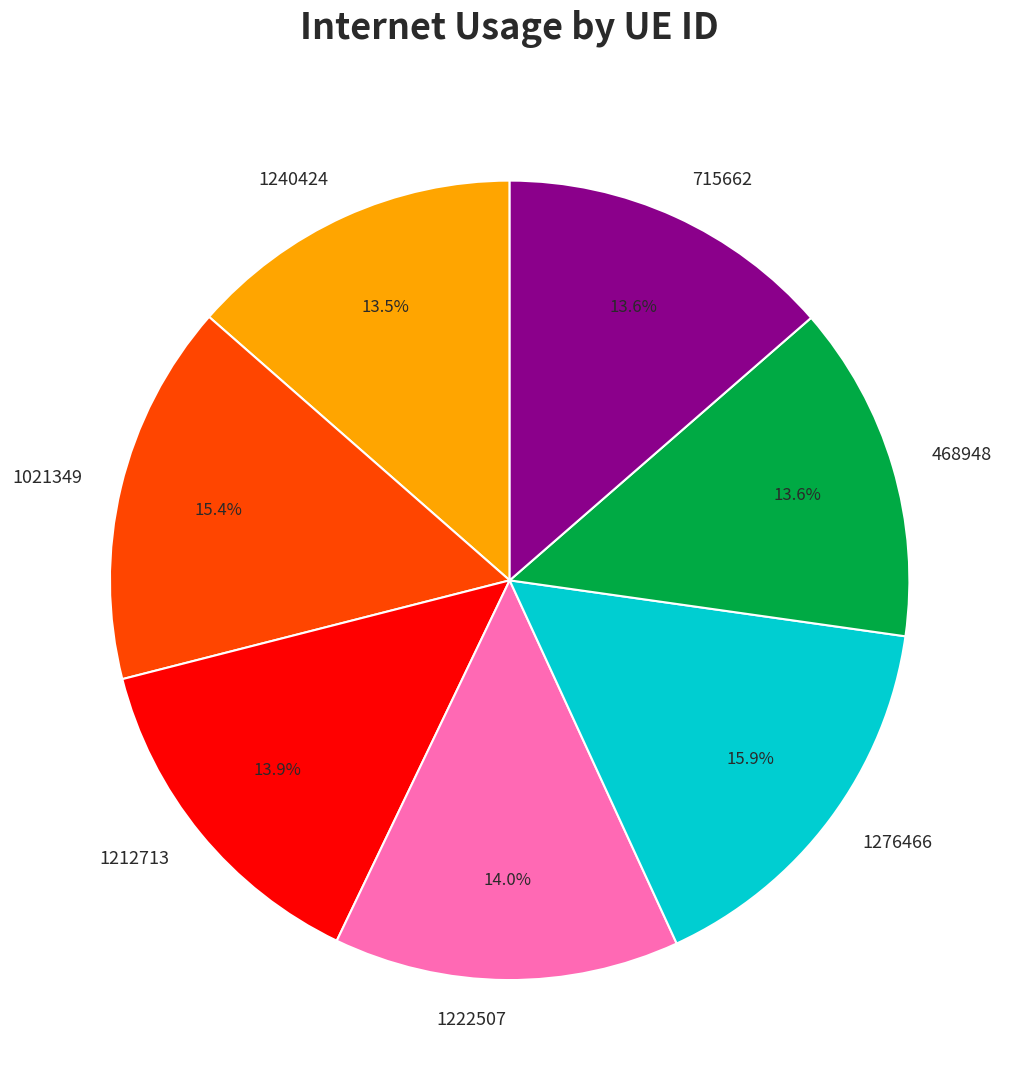

Is there a majority slice in this chart?

No